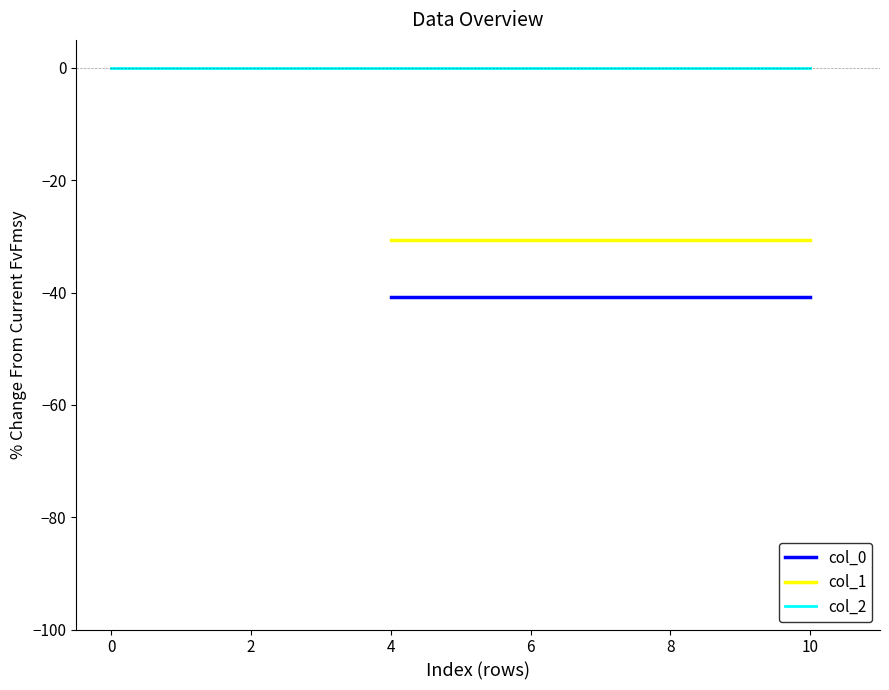

What are all the series names shown in the legend?

col_0, col_1, col_2